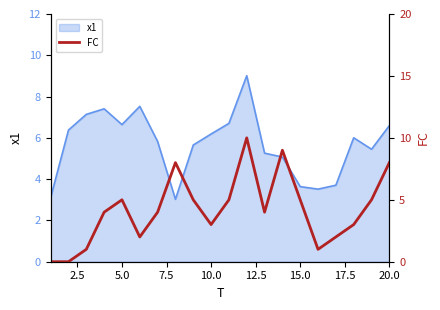

How many interior local valleys (lower than both neighbors) does the data have?

4